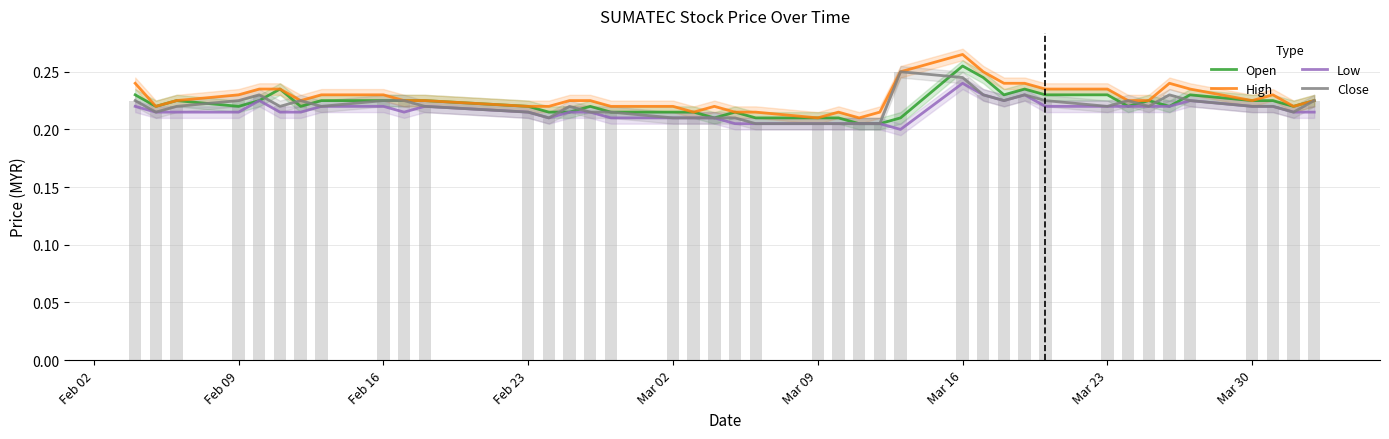

Is the value of Low at Feb 16 greater than the value of High at Mar 30?

No